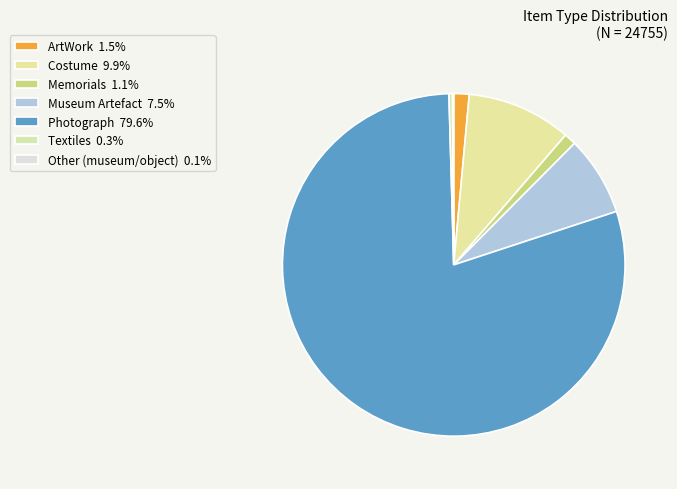

Is ArtWork the majority of the pie?

No